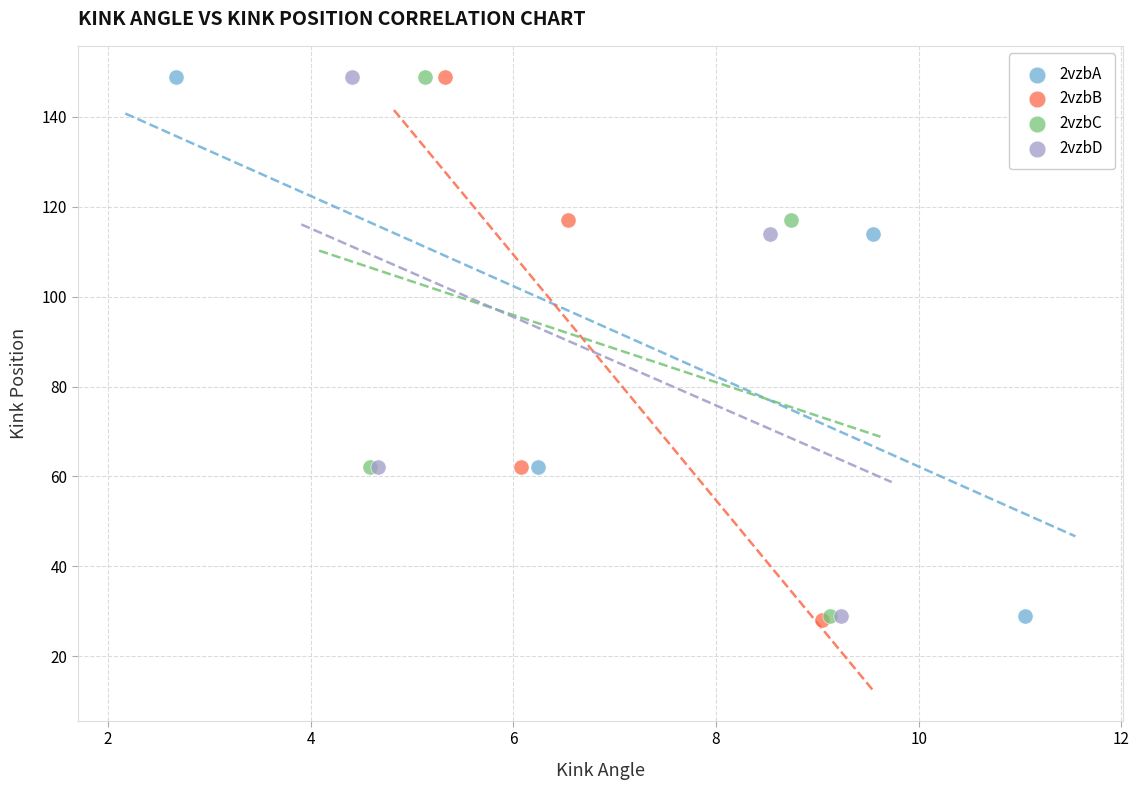

Which series has the widest spread of Y values?

2vzbB